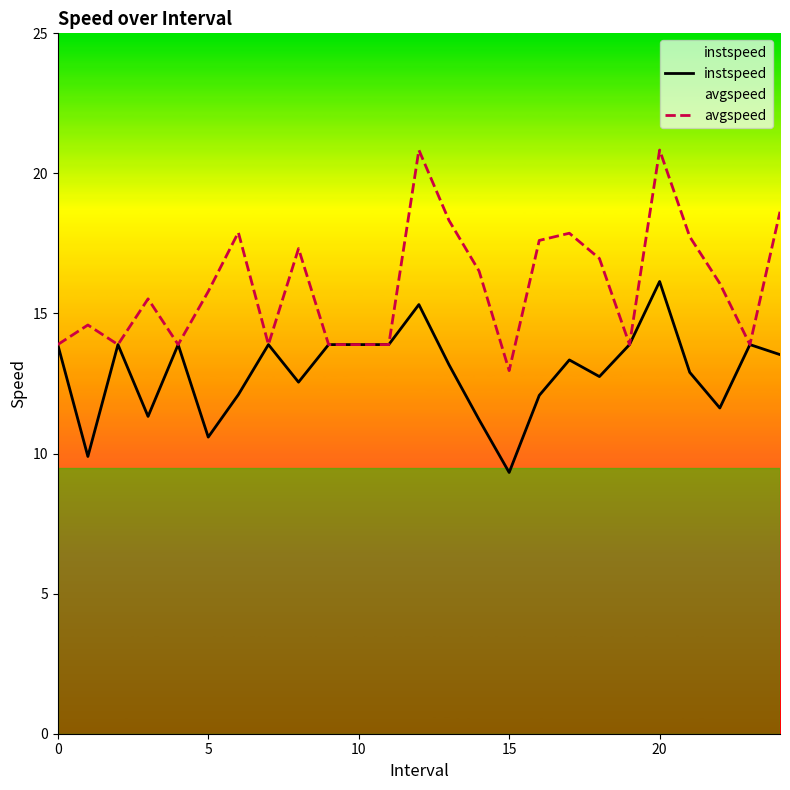

True or false: instspeed and avgspeed intersect in this chart.

False